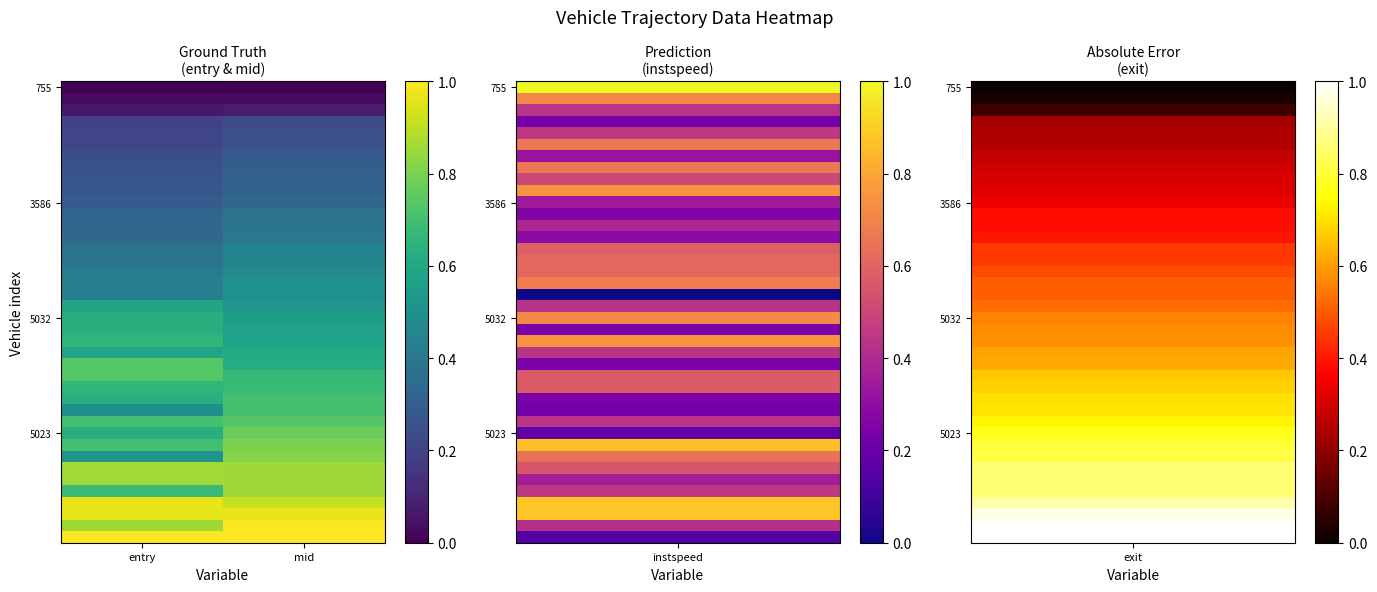

Which has a higher value, mid or entry?

mid